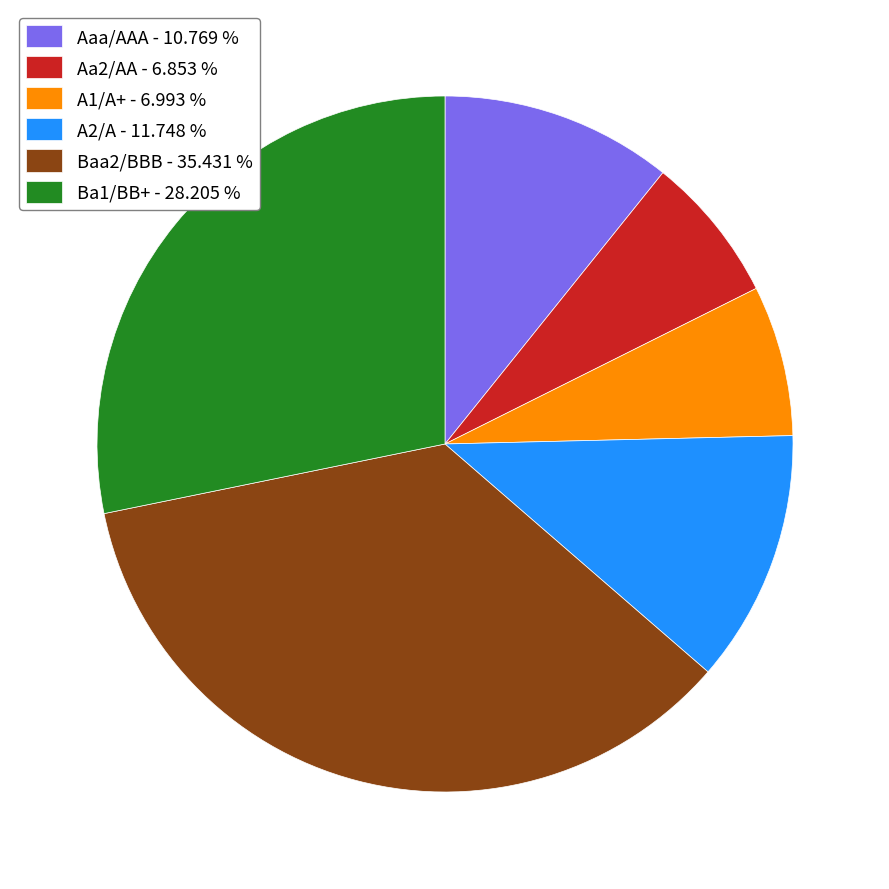

Between A1/A+ and Ba1/BB+, which is larger?

Ba1/BB+